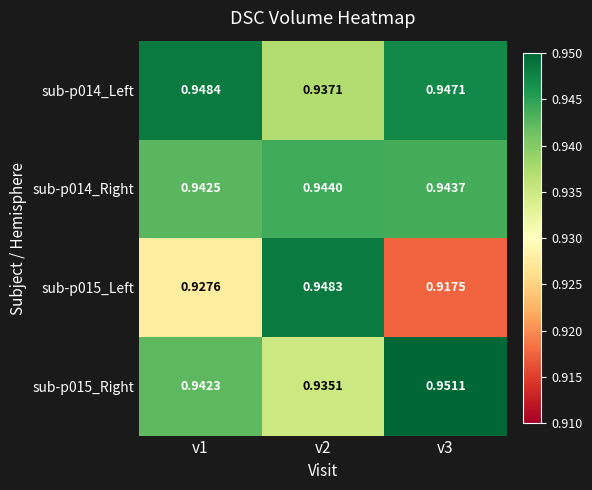

List the series in order of their peak value, lowest first.

sub-p014_Right, sub-p015_Left, sub-p014_Left, sub-p015_Right